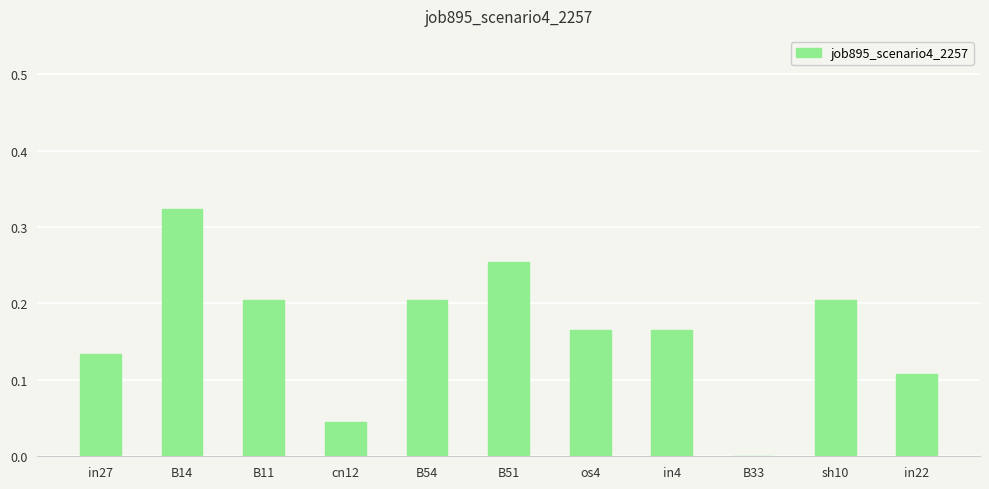

True or false: the data shows 0.2 at in27.

False